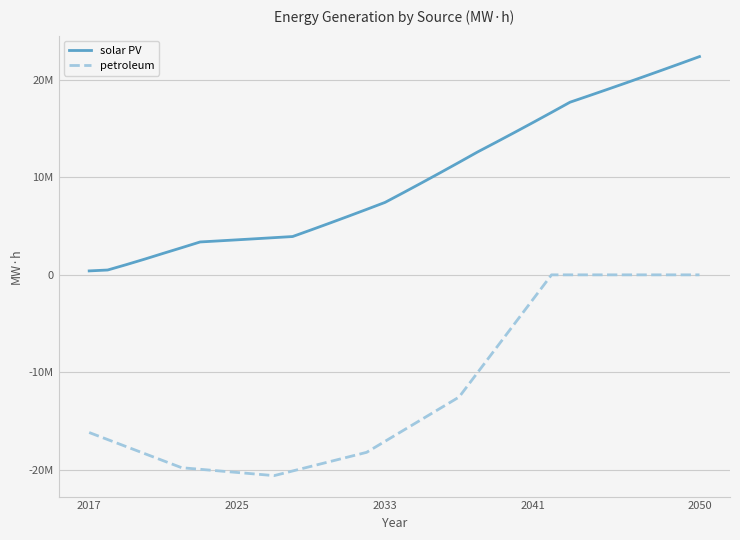

What is the difference between the second highest and second lowest values in the solar PV series?

21171695.1